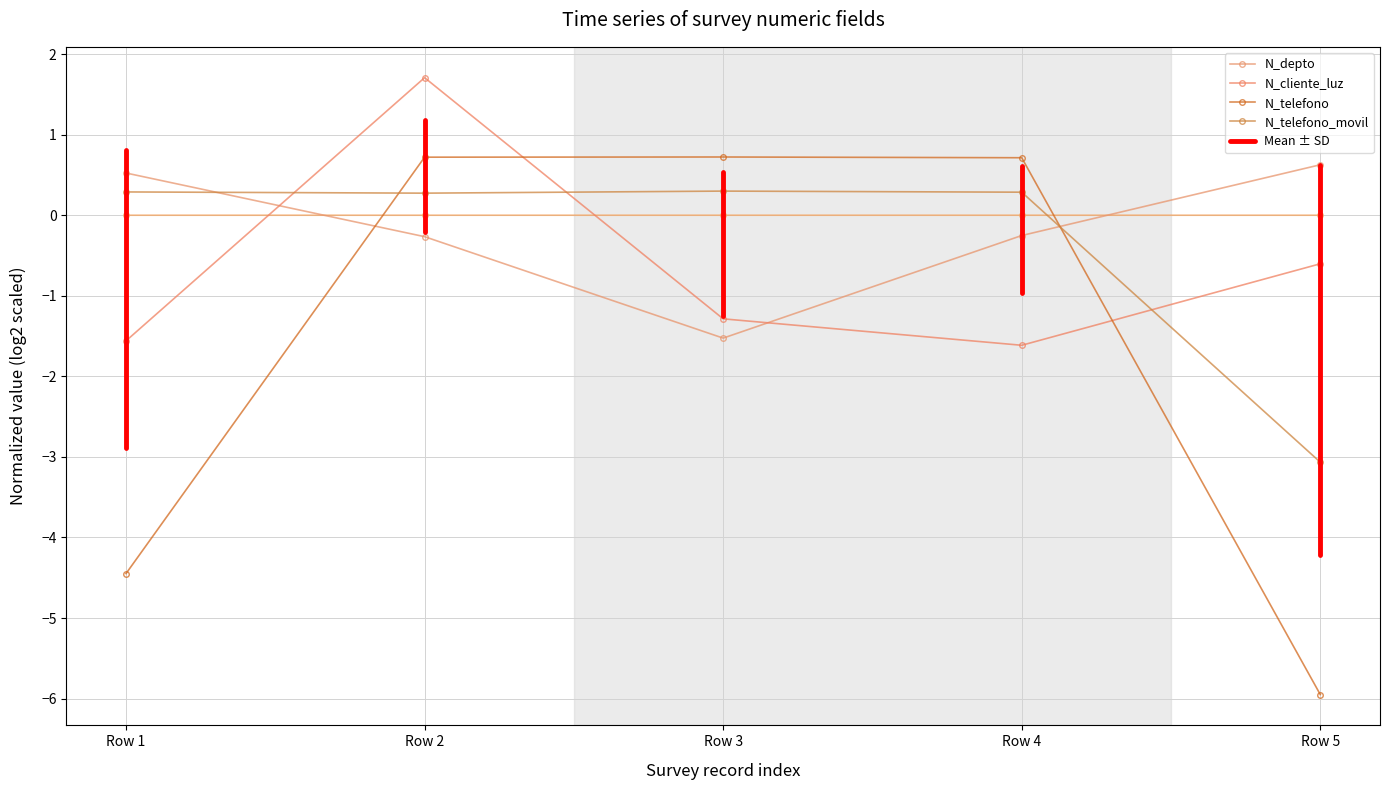

Is the value of _id at Row 4 greater than the value of N_telefono_movil at Row 2?

No